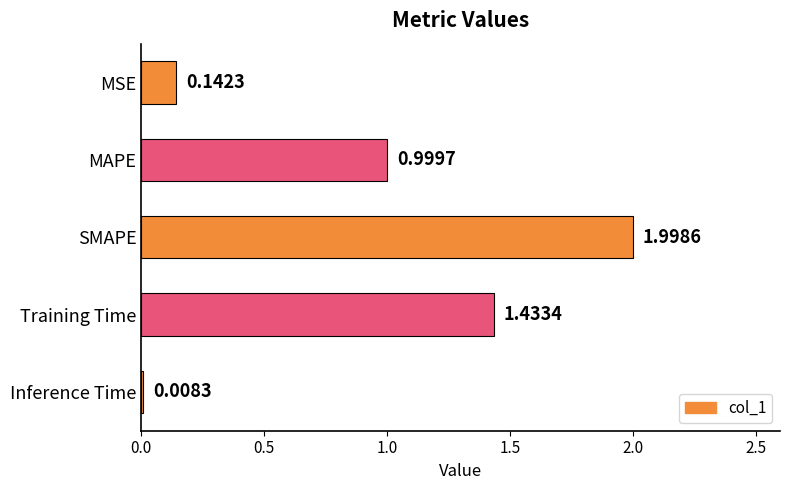

List the labels in order of value, smallest first.

Inference Time, MSE, MAPE, Training Time, SMAPE